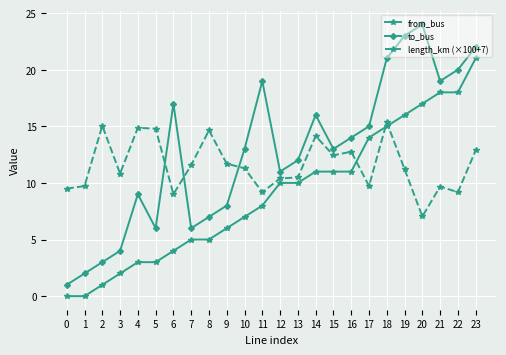

At which category does to_bus reach its first local valley?

5